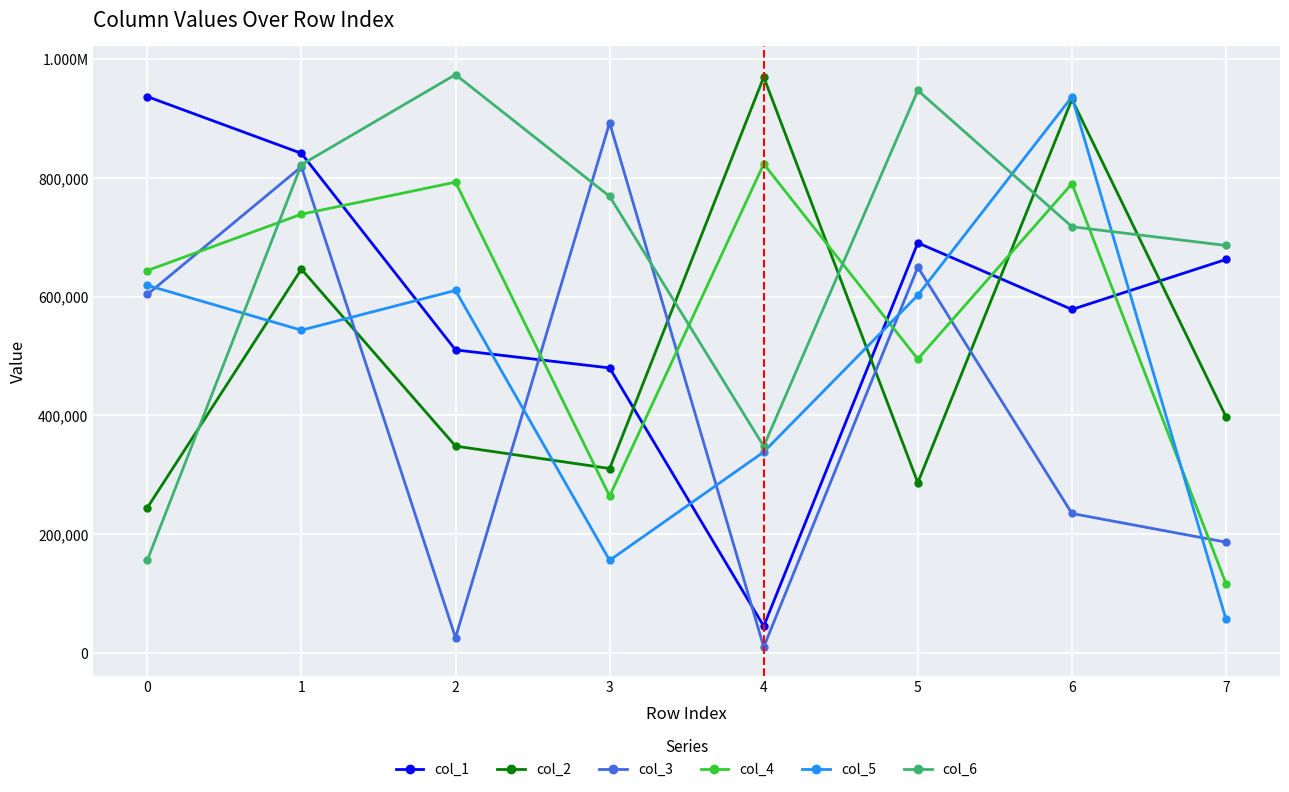

Is this an area chart (filled region under the line)?

No